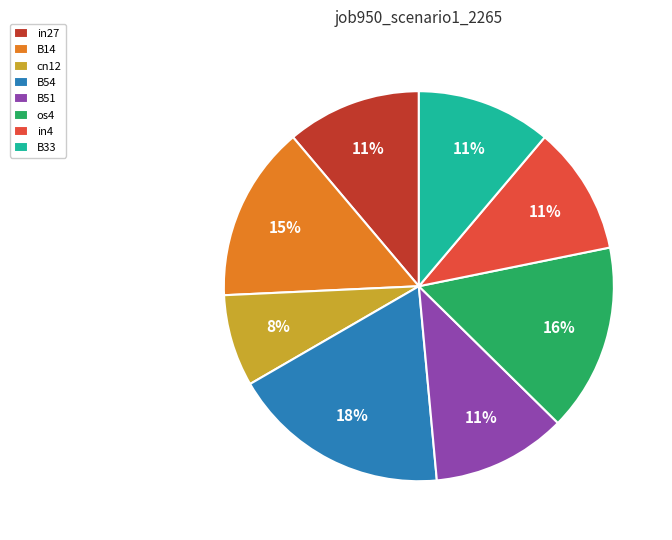

Do B51 and B14 together represent more than half of the pie?

No